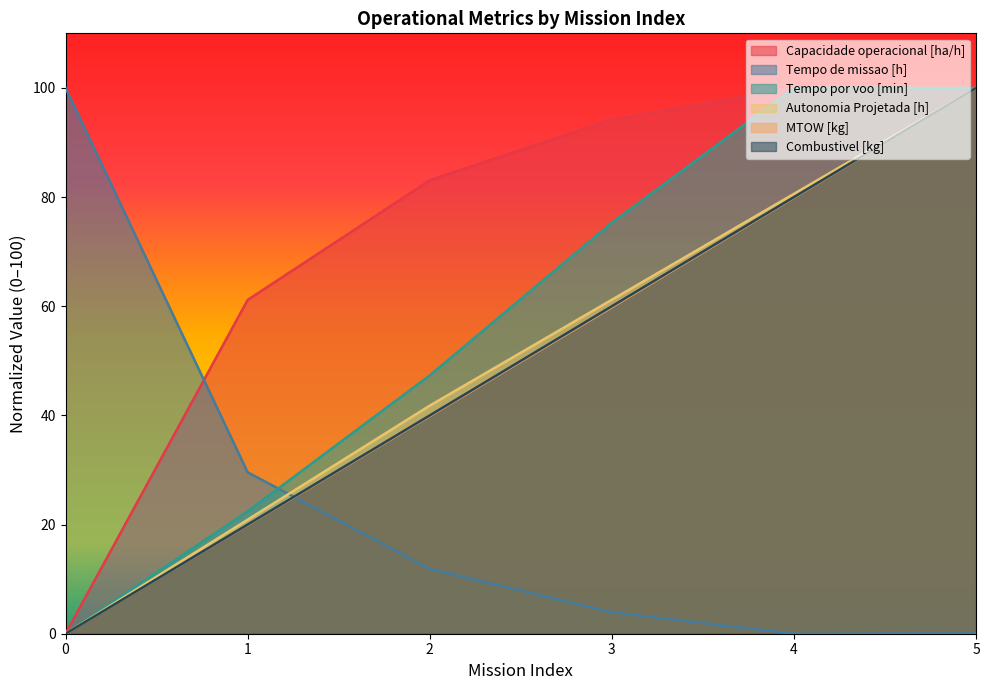

At which category does Capacidade operacional [ha/h] reach its first local peak?

4